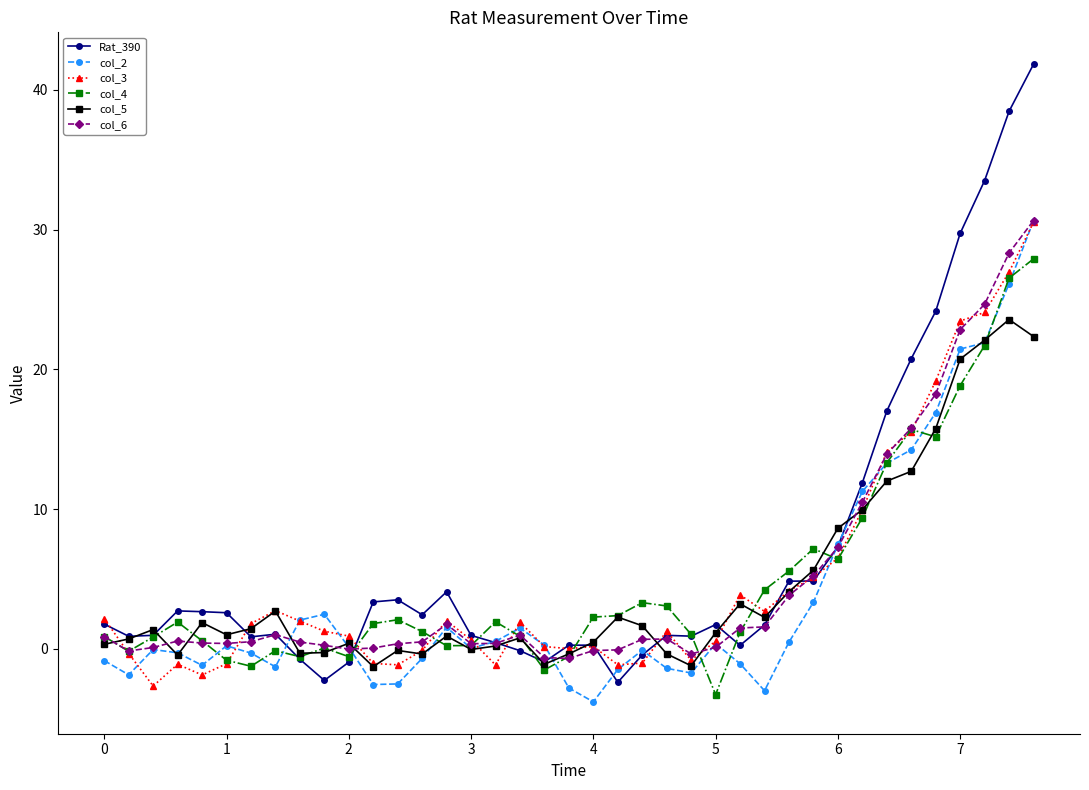

What is the greatest value displayed?

41.8